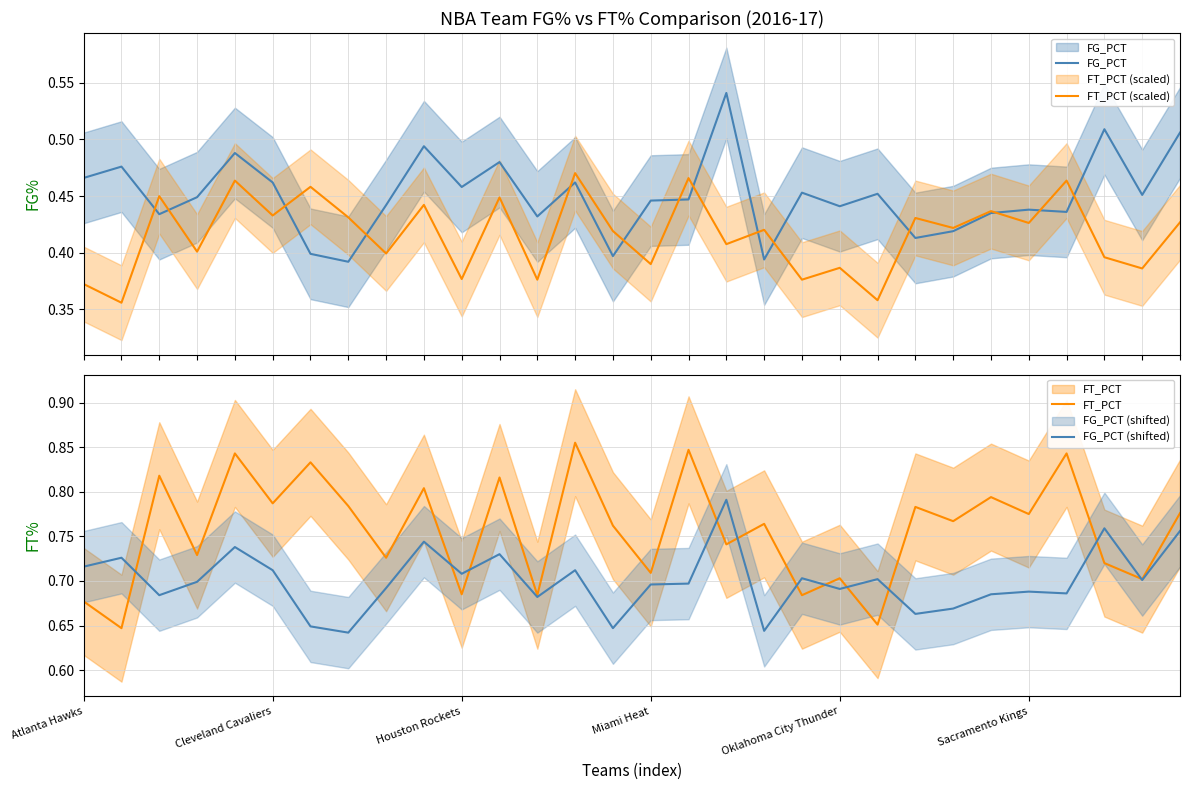

True or false: FT_PCT and FG_PCT (shifted) intersect in this chart.

True